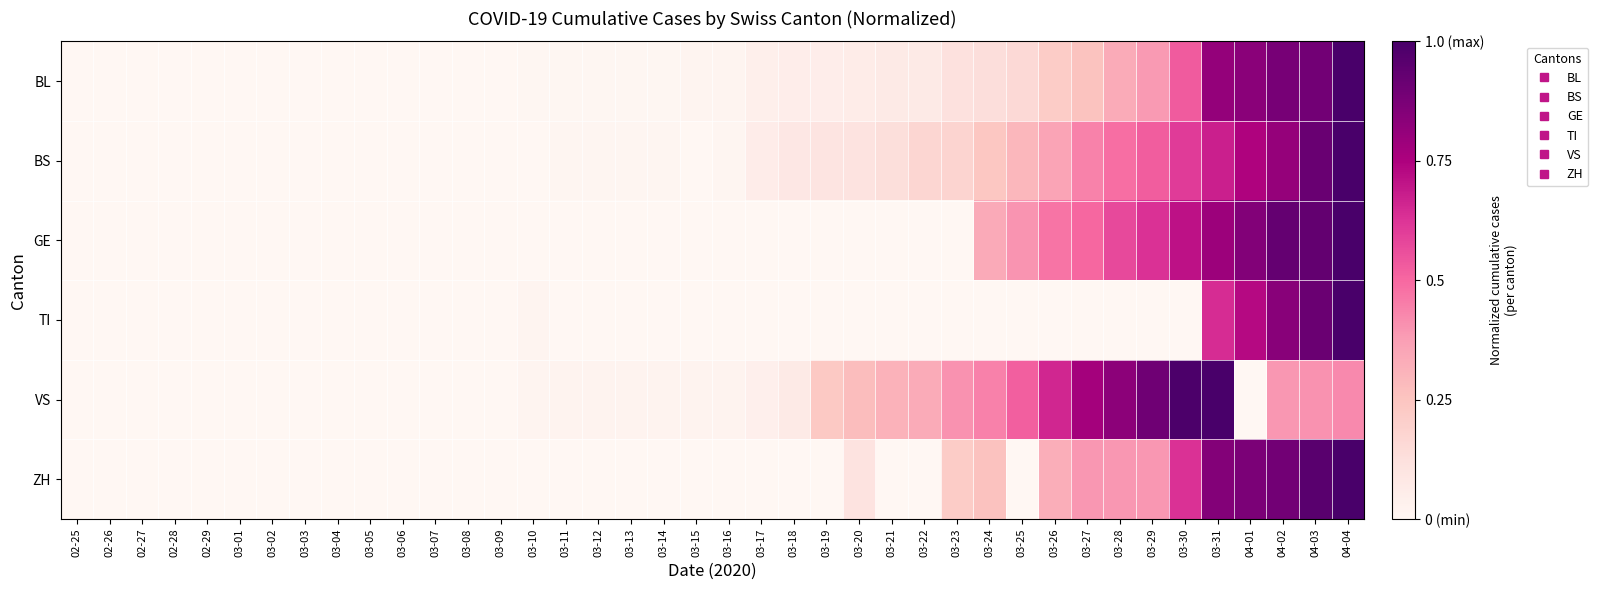

Between 02-29 and 03-11, which series saw the biggest shift?

VS